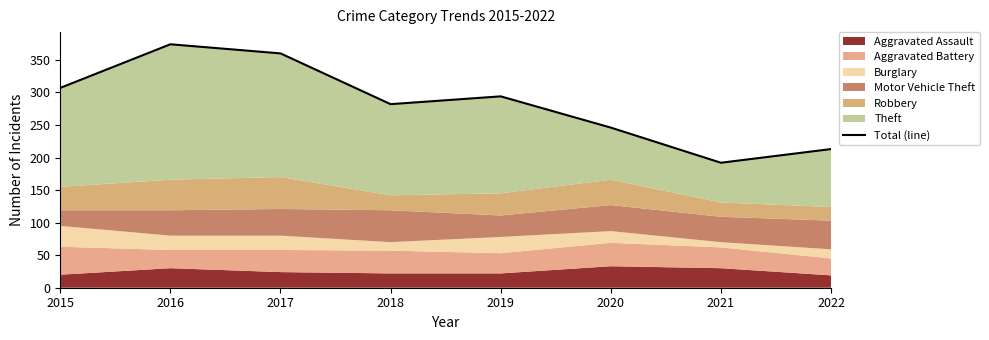

True or false: the data shows 307 at 2015.

True